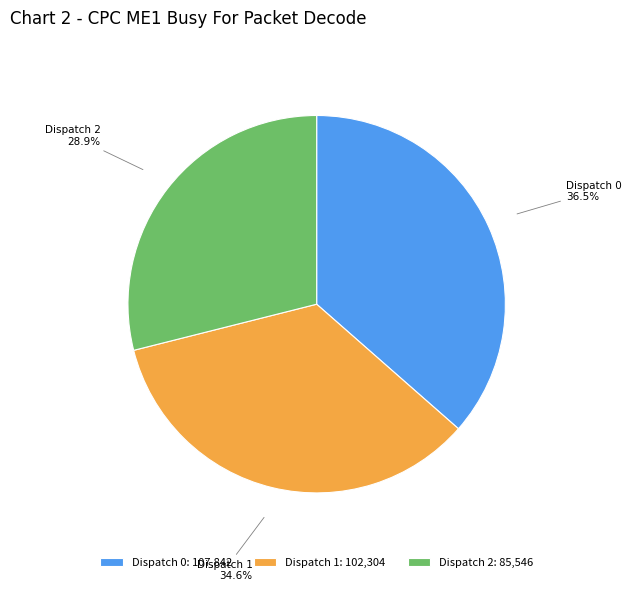

To the nearest percent, what percentage of the pie is Dispatch 2?

29%